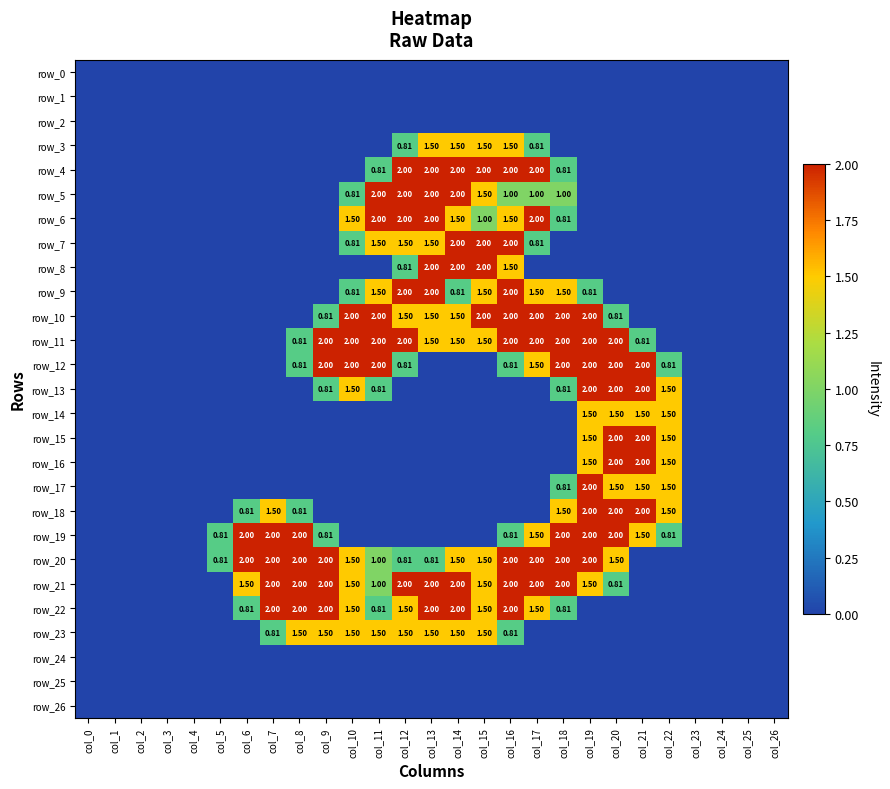

Reading right to left, transcribe all the data shown in this chart.

row_0: col_26=0.0	col_25=0.0	col_24=0.0	col_23=0.0	col_22=0.0	col_21=0.0	col_20=0.0	col_19=0.0	col_18=0.0	col_17=0.0	col_16=0.0	col_15=0.0	col_14=0.0	col_13=0.0	col_12=0.0	col_11=0.0	col_10=0.0	col_9=0.0	col_8=0.0	col_7=0.0	col_6=0.0	col_5=0.0	col_4=0.0	col_3=0.0	col_2=0.0	col_1=0.0	col_0=0.0
row_1: col_26=0.0	col_25=0.0	col_24=0.0	col_23=0.0	col_22=0.0	col_21=0.0	col_20=0.0	col_19=0.0	col_18=0.0	col_17=0.0	col_16=0.0	col_15=0.0	col_14=0.0	col_13=0.0	col_12=0.0	col_11=0.0	col_10=0.0	col_9=0.0	col_8=0.0	col_7=0.0	col_6=0.0	col_5=0.0	col_4=0.0	col_3=0.0	col_2=0.0	col_1=0.0	col_0=0.0
row_2: col_26=0.0	col_25=0.0	col_24=0.0	col_23=0.0	col_22=0.0	col_21=0.0	col_20=0.0	col_19=0.0	col_18=0.0	col_17=0.0	col_16=0.0	col_15=0.0	col_14=0.0	col_13=0.0	col_12=0.0	col_11=0.0	col_10=0.0	col_9=0.0	col_8=0.0	col_7=0.0	col_6=0.0	col_5=0.0	col_4=0.0	col_3=0.0	col_2=0.0	col_1=0.0	col_0=0.0
row_3: col_26=0.0	col_25=0.0	col_24=0.0	col_23=0.0	col_22=0.0	col_21=0.0	col_20=0.0	col_19=0.0	col_18=0.0	col_17=0.8	col_16=1.5	col_15=1.5	col_14=1.5	col_13=1.5	col_12=0.8	col_11=0.0	col_10=0.0	col_9=0.0	col_8=0.0	col_7=0.0	col_6=0.0	col_5=0.0	col_4=0.0	col_3=0.0	col_2=0.0	col_1=0.0	col_0=0.0
row_4: col_26=0.0	col_25=0.0	col_24=0.0	col_23=0.0	col_22=0.0	col_21=0.0	col_20=0.0	col_19=0.0	col_18=0.8	col_17=2.0	col_16=2.0	col_15=2.0	col_14=2.0	col_13=2.0	col_12=2.0	col_11=0.8	col_10=0.0	col_9=0.0	col_8=0.0	col_7=0.0	col_6=0.0	col_5=0.0	col_4=0.0	col_3=0.0	col_2=0.0	col_1=0.0	col_0=0.0
row_5: col_26=0.0	col_25=0.0	col_24=0.0	col_23=0.0	col_22=0.0	col_21=0.0	col_20=0.0	col_19=0.0	col_18=1.0	col_17=1.0	col_16=1.0	col_15=1.5	col_14=2.0	col_13=2.0	col_12=2.0	col_11=2.0	col_10=0.8	col_9=0.0	col_8=0.0	col_7=0.0	col_6=0.0	col_5=0.0	col_4=0.0	col_3=0.0	col_2=0.0	col_1=0.0	col_0=0.0
row_6: col_26=0.0	col_25=0.0	col_24=0.0	col_23=0.0	col_22=0.0	col_21=0.0	col_20=0.0	col_19=0.0	col_18=0.8	col_17=2.0	col_16=1.5	col_15=1.0	col_14=1.5	col_13=2.0	col_12=2.0	col_11=2.0	col_10=1.5	col_9=0.0	col_8=0.0	col_7=0.0	col_6=0.0	col_5=0.0	col_4=0.0	col_3=0.0	col_2=0.0	col_1=0.0	col_0=0.0
row_7: col_26=0.0	col_25=0.0	col_24=0.0	col_23=0.0	col_22=0.0	col_21=0.0	col_20=0.0	col_19=0.0	col_18=0.0	col_17=0.8	col_16=2.0	col_15=2.0	col_14=2.0	col_13=1.5	col_12=1.5	col_11=1.5	col_10=0.8	col_9=0.0	col_8=0.0	col_7=0.0	col_6=0.0	col_5=0.0	col_4=0.0	col_3=0.0	col_2=0.0	col_1=0.0	col_0=0.0
row_8: col_26=0.0	col_25=0.0	col_24=0.0	col_23=0.0	col_22=0.0	col_21=0.0	col_20=0.0	col_19=0.0	col_18=0.0	col_17=0.0	col_16=1.5	col_15=2.0	col_14=2.0	col_13=2.0	col_12=0.8	col_11=0.0	col_10=0.0	col_9=0.0	col_8=0.0	col_7=0.0	col_6=0.0	col_5=0.0	col_4=0.0	col_3=0.0	col_2=0.0	col_1=0.0	col_0=0.0
row_9: col_26=0.0	col_25=0.0	col_24=0.0	col_23=0.0	col_22=0.0	col_21=0.0	col_20=0.0	col_19=0.8	col_18=1.5	col_17=1.5	col_16=2.0	col_15=1.5	col_14=0.8	col_13=2.0	col_12=2.0	col_11=1.5	col_10=0.8	col_9=0.0	col_8=0.0	col_7=0.0	col_6=0.0	col_5=0.0	col_4=0.0	col_3=0.0	col_2=0.0	col_1=0.0	col_0=0.0
row_10: col_26=0.0	col_25=0.0	col_24=0.0	col_23=0.0	col_22=0.0	col_21=0.0	col_20=0.8	col_19=2.0	col_18=2.0	col_17=2.0	col_16=2.0	col_15=2.0	col_14=1.5	col_13=1.5	col_12=1.5	col_11=2.0	col_10=2.0	col_9=0.8	col_8=0.0	col_7=0.0	col_6=0.0	col_5=0.0	col_4=0.0	col_3=0.0	col_2=0.0	col_1=0.0	col_0=0.0
row_11: col_26=0.0	col_25=0.0	col_24=0.0	col_23=0.0	col_22=0.0	col_21=0.8	col_20=2.0	col_19=2.0	col_18=2.0	col_17=2.0	col_16=2.0	col_15=1.5	col_14=1.5	col_13=1.5	col_12=2.0	col_11=2.0	col_10=2.0	col_9=2.0	col_8=0.8	col_7=0.0	col_6=0.0	col_5=0.0	col_4=0.0	col_3=0.0	col_2=0.0	col_1=0.0	col_0=0.0
row_12: col_26=0.0	col_25=0.0	col_24=0.0	col_23=0.0	col_22=0.8	col_21=2.0	col_20=2.0	col_19=2.0	col_18=2.0	col_17=1.5	col_16=0.8	col_15=0.0	col_14=0.0	col_13=0.0	col_12=0.8	col_11=2.0	col_10=2.0	col_9=2.0	col_8=0.8	col_7=0.0	col_6=0.0	col_5=0.0	col_4=0.0	col_3=0.0	col_2=0.0	col_1=0.0	col_0=0.0
row_13: col_26=0.0	col_25=0.0	col_24=0.0	col_23=0.0	col_22=1.5	col_21=2.0	col_20=2.0	col_19=2.0	col_18=0.8	col_17=0.0	col_16=0.0	col_15=0.0	col_14=0.0	col_13=0.0	col_12=0.0	col_11=0.8	col_10=1.5	col_9=0.8	col_8=0.0	col_7=0.0	col_6=0.0	col_5=0.0	col_4=0.0	col_3=0.0	col_2=0.0	col_1=0.0	col_0=0.0
row_14: col_26=0.0	col_25=0.0	col_24=0.0	col_23=0.0	col_22=1.5	col_21=1.5	col_20=1.5	col_19=1.5	col_18=0.0	col_17=0.0	col_16=0.0	col_15=0.0	col_14=0.0	col_13=0.0	col_12=0.0	col_11=0.0	col_10=0.0	col_9=0.0	col_8=0.0	col_7=0.0	col_6=0.0	col_5=0.0	col_4=0.0	col_3=0.0	col_2=0.0	col_1=0.0	col_0=0.0
row_15: col_26=0.0	col_25=0.0	col_24=0.0	col_23=0.0	col_22=1.5	col_21=2.0	col_20=2.0	col_19=1.5	col_18=0.0	col_17=0.0	col_16=0.0	col_15=0.0	col_14=0.0	col_13=0.0	col_12=0.0	col_11=0.0	col_10=0.0	col_9=0.0	col_8=0.0	col_7=0.0	col_6=0.0	col_5=0.0	col_4=0.0	col_3=0.0	col_2=0.0	col_1=0.0	col_0=0.0
row_16: col_26=0.0	col_25=0.0	col_24=0.0	col_23=0.0	col_22=1.5	col_21=2.0	col_20=2.0	col_19=1.5	col_18=0.0	col_17=0.0	col_16=0.0	col_15=0.0	col_14=0.0	col_13=0.0	col_12=0.0	col_11=0.0	col_10=0.0	col_9=0.0	col_8=0.0	col_7=0.0	col_6=0.0	col_5=0.0	col_4=0.0	col_3=0.0	col_2=0.0	col_1=0.0	col_0=0.0
row_17: col_26=0.0	col_25=0.0	col_24=0.0	col_23=0.0	col_22=1.5	col_21=1.5	col_20=1.5	col_19=2.0	col_18=0.8	col_17=0.0	col_16=0.0	col_15=0.0	col_14=0.0	col_13=0.0	col_12=0.0	col_11=0.0	col_10=0.0	col_9=0.0	col_8=0.0	col_7=0.0	col_6=0.0	col_5=0.0	col_4=0.0	col_3=0.0	col_2=0.0	col_1=0.0	col_0=0.0
row_18: col_26=0.0	col_25=0.0	col_24=0.0	col_23=0.0	col_22=1.5	col_21=2.0	col_20=2.0	col_19=2.0	col_18=1.5	col_17=0.0	col_16=0.0	col_15=0.0	col_14=0.0	col_13=0.0	col_12=0.0	col_11=0.0	col_10=0.0	col_9=0.0	col_8=0.8	col_7=1.5	col_6=0.8	col_5=0.0	col_4=0.0	col_3=0.0	col_2=0.0	col_1=0.0	col_0=0.0
row_19: col_26=0.0	col_25=0.0	col_24=0.0	col_23=0.0	col_22=0.8	col_21=1.5	col_20=2.0	col_19=2.0	col_18=2.0	col_17=1.5	col_16=0.8	col_15=0.0	col_14=0.0	col_13=0.0	col_12=0.0	col_11=0.0	col_10=0.0	col_9=0.8	col_8=2.0	col_7=2.0	col_6=2.0	col_5=0.8	col_4=0.0	col_3=0.0	col_2=0.0	col_1=0.0	col_0=0.0
row_20: col_26=0.0	col_25=0.0	col_24=0.0	col_23=0.0	col_22=0.0	col_21=0.0	col_20=1.5	col_19=2.0	col_18=2.0	col_17=2.0	col_16=2.0	col_15=1.5	col_14=1.5	col_13=0.8	col_12=0.8	col_11=1.0	col_10=1.5	col_9=2.0	col_8=2.0	col_7=2.0	col_6=2.0	col_5=0.8	col_4=0.0	col_3=0.0	col_2=0.0	col_1=0.0	col_0=0.0
row_21: col_26=0.0	col_25=0.0	col_24=0.0	col_23=0.0	col_22=0.0	col_21=0.0	col_20=0.8	col_19=1.5	col_18=2.0	col_17=2.0	col_16=2.0	col_15=1.5	col_14=2.0	col_13=2.0	col_12=2.0	col_11=1.0	col_10=1.5	col_9=2.0	col_8=2.0	col_7=2.0	col_6=1.5	col_5=0.0	col_4=0.0	col_3=0.0	col_2=0.0	col_1=0.0	col_0=0.0
row_22: col_26=0.0	col_25=0.0	col_24=0.0	col_23=0.0	col_22=0.0	col_21=0.0	col_20=0.0	col_19=0.0	col_18=0.8	col_17=1.5	col_16=2.0	col_15=1.5	col_14=2.0	col_13=2.0	col_12=1.5	col_11=0.8	col_10=1.5	col_9=2.0	col_8=2.0	col_7=2.0	col_6=0.8	col_5=0.0	col_4=0.0	col_3=0.0	col_2=0.0	col_1=0.0	col_0=0.0
row_23: col_26=0.0	col_25=0.0	col_24=0.0	col_23=0.0	col_22=0.0	col_21=0.0	col_20=0.0	col_19=0.0	col_18=0.0	col_17=0.0	col_16=0.8	col_15=1.5	col_14=1.5	col_13=1.5	col_12=1.5	col_11=1.5	col_10=1.5	col_9=1.5	col_8=1.5	col_7=0.8	col_6=0.0	col_5=0.0	col_4=0.0	col_3=0.0	col_2=0.0	col_1=0.0	col_0=0.0
row_24: col_26=0.0	col_25=0.0	col_24=0.0	col_23=0.0	col_22=0.0	col_21=0.0	col_20=0.0	col_19=0.0	col_18=0.0	col_17=0.0	col_16=0.0	col_15=0.0	col_14=0.0	col_13=0.0	col_12=0.0	col_11=0.0	col_10=0.0	col_9=0.0	col_8=0.0	col_7=0.0	col_6=0.0	col_5=0.0	col_4=0.0	col_3=0.0	col_2=0.0	col_1=0.0	col_0=0.0
row_25: col_26=0.0	col_25=0.0	col_24=0.0	col_23=0.0	col_22=0.0	col_21=0.0	col_20=0.0	col_19=0.0	col_18=0.0	col_17=0.0	col_16=0.0	col_15=0.0	col_14=0.0	col_13=0.0	col_12=0.0	col_11=0.0	col_10=0.0	col_9=0.0	col_8=0.0	col_7=0.0	col_6=0.0	col_5=0.0	col_4=0.0	col_3=0.0	col_2=0.0	col_1=0.0	col_0=0.0
row_26: col_26=0.0	col_25=0.0	col_24=0.0	col_23=0.0	col_22=0.0	col_21=0.0	col_20=0.0	col_19=0.0	col_18=0.0	col_17=0.0	col_16=0.0	col_15=0.0	col_14=0.0	col_13=0.0	col_12=0.0	col_11=0.0	col_10=0.0	col_9=0.0	col_8=0.0	col_7=0.0	col_6=0.0	col_5=0.0	col_4=0.0	col_3=0.0	col_2=0.0	col_1=0.0	col_0=0.0